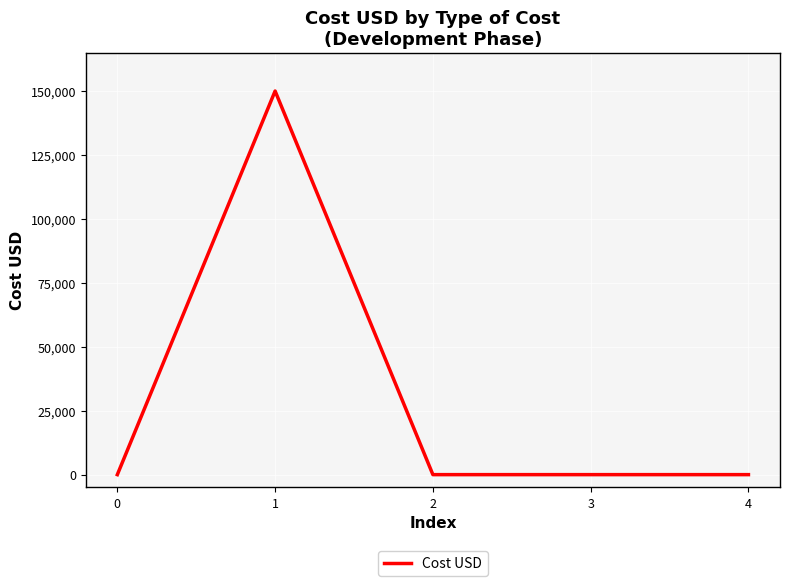

True or false: the data shows 0 at 0.

True